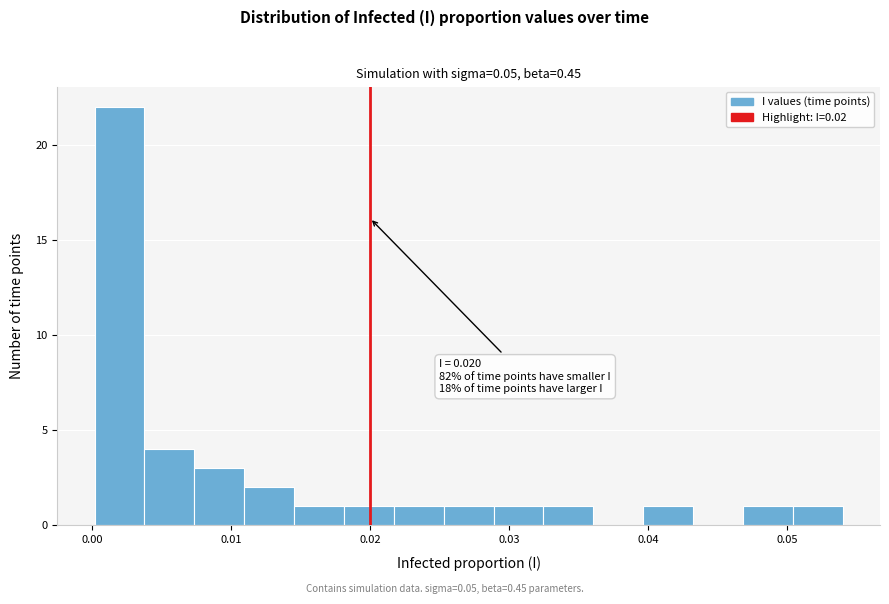

Read against the x-axis, roughly where is the centre of the tallest bar?

0.002